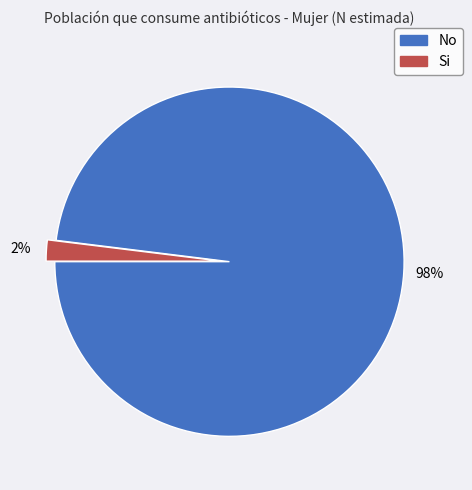

To the nearest percent, what is the difference between the largest and smallest slice percentages?

96%